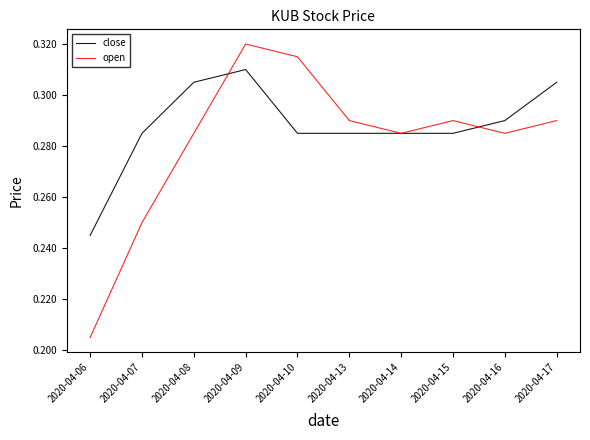

At which category does close reach its first local peak?

2020-04-09